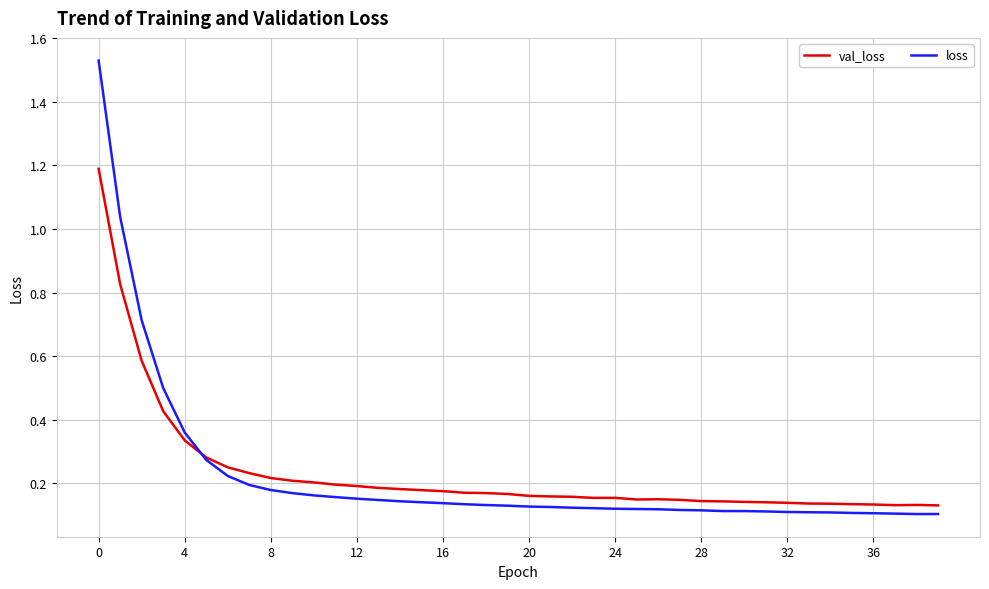

How many series are shown in this chart?

2